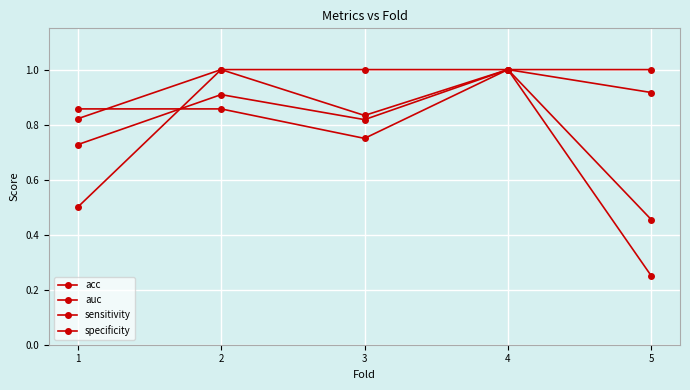

Which series has the largest total across all categories?

auc